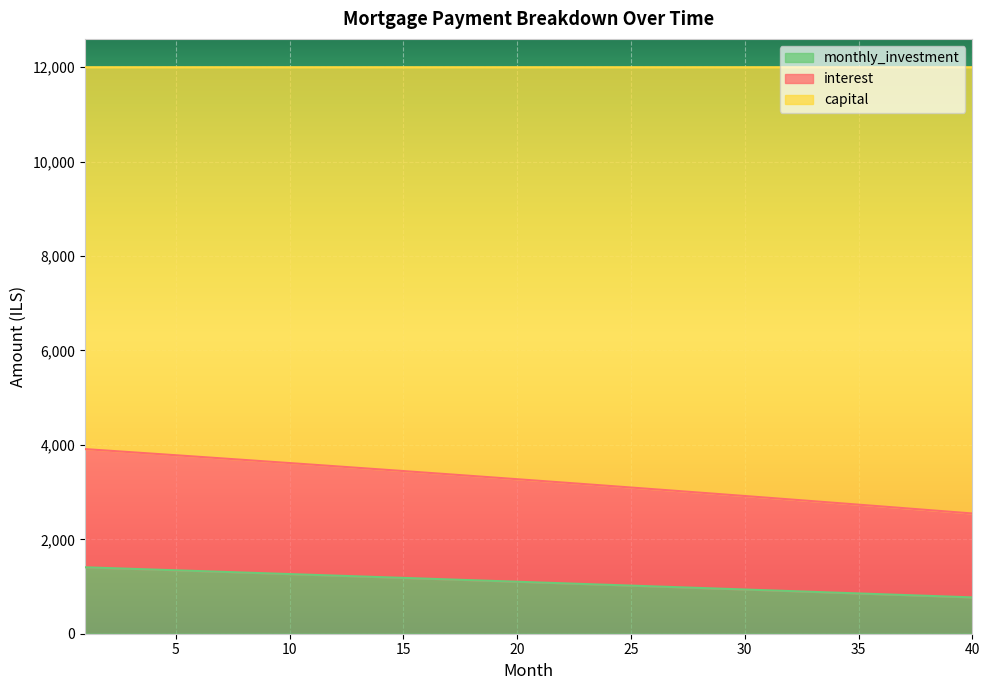

Which series has the widest spread of values?

interest